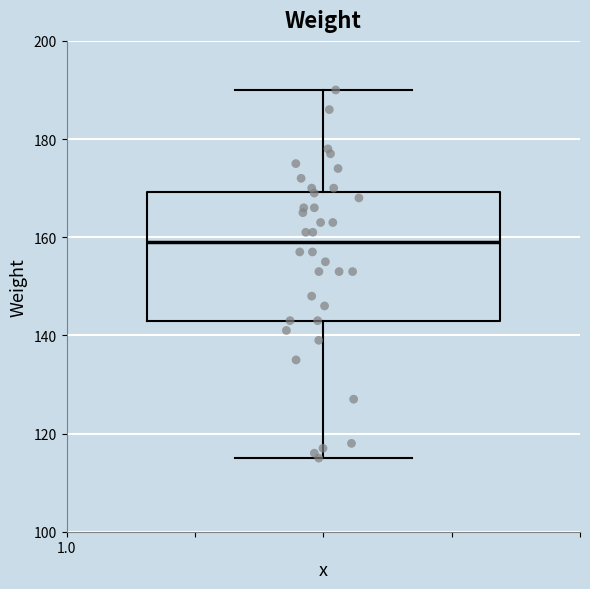

Read this box plot against the y-axis: the position of the median line, the range covered by the box, and the ends of both whiskers. The values are not printed on the chart, so give them approximately, as read against the axis.

median 160, box 144 to 170, whiskers 116 to 190